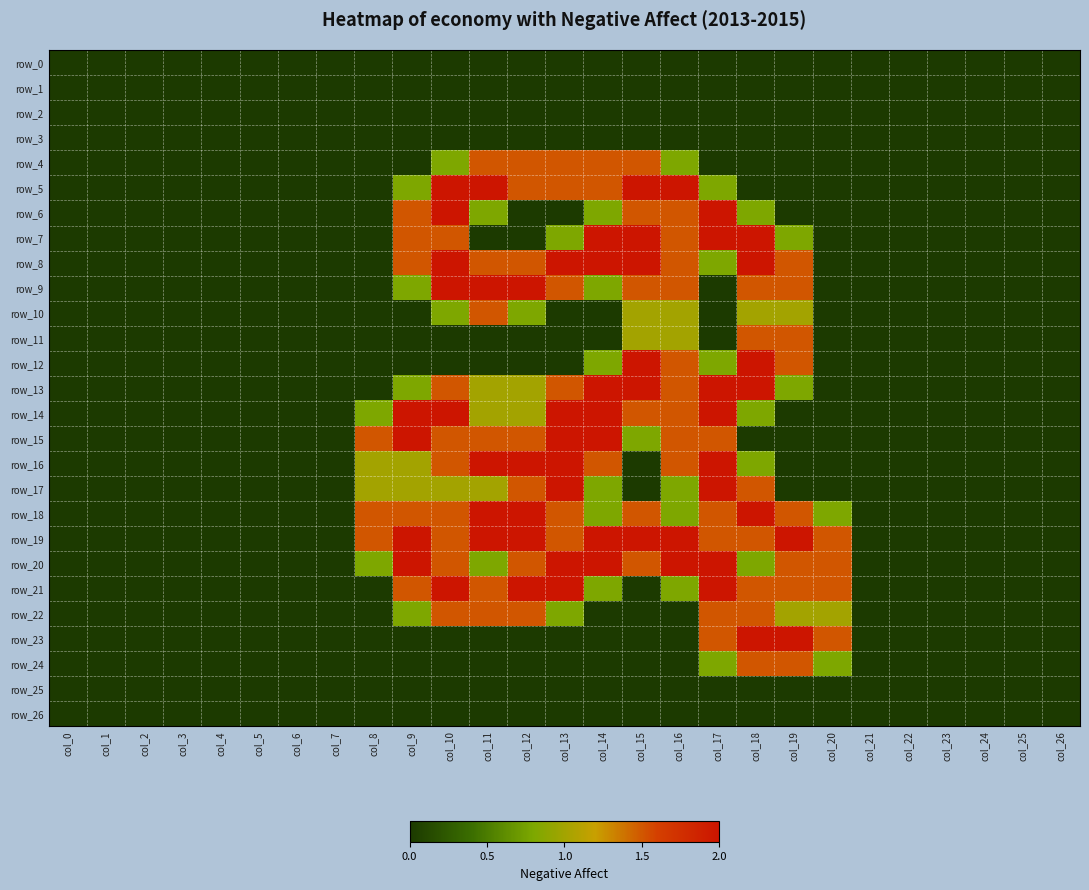

Rank the categories by row_4 value from highest to lowest.

col_11, col_12, col_13, col_14, col_15, col_10, col_16, col_0, col_1, col_2, col_3, col_4, col_5, col_6, col_7, col_8, col_9, col_17, col_18, col_19, col_20, col_21, col_22, col_23, col_24, col_25, col_26